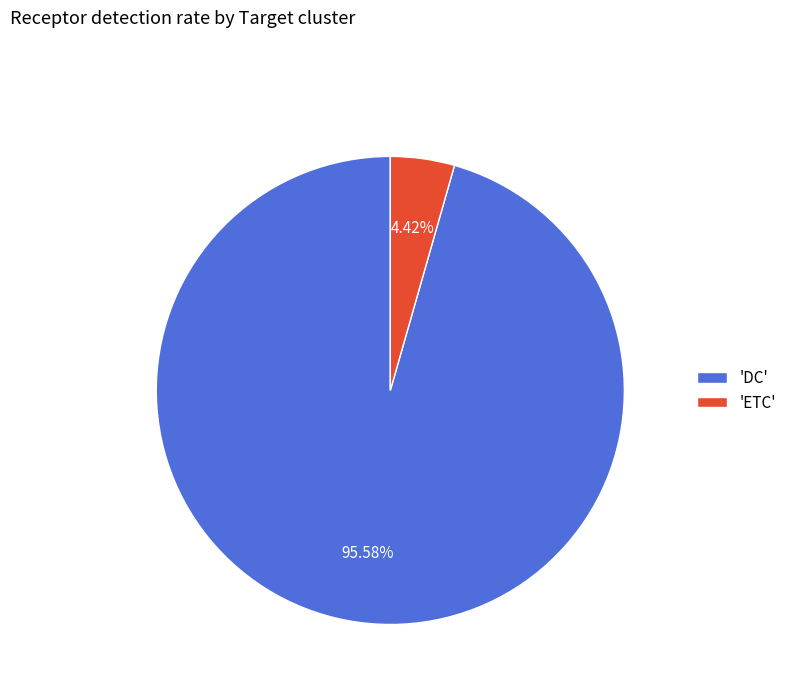

Which has a higher value, 'DC' or 'ETC'?

'DC'